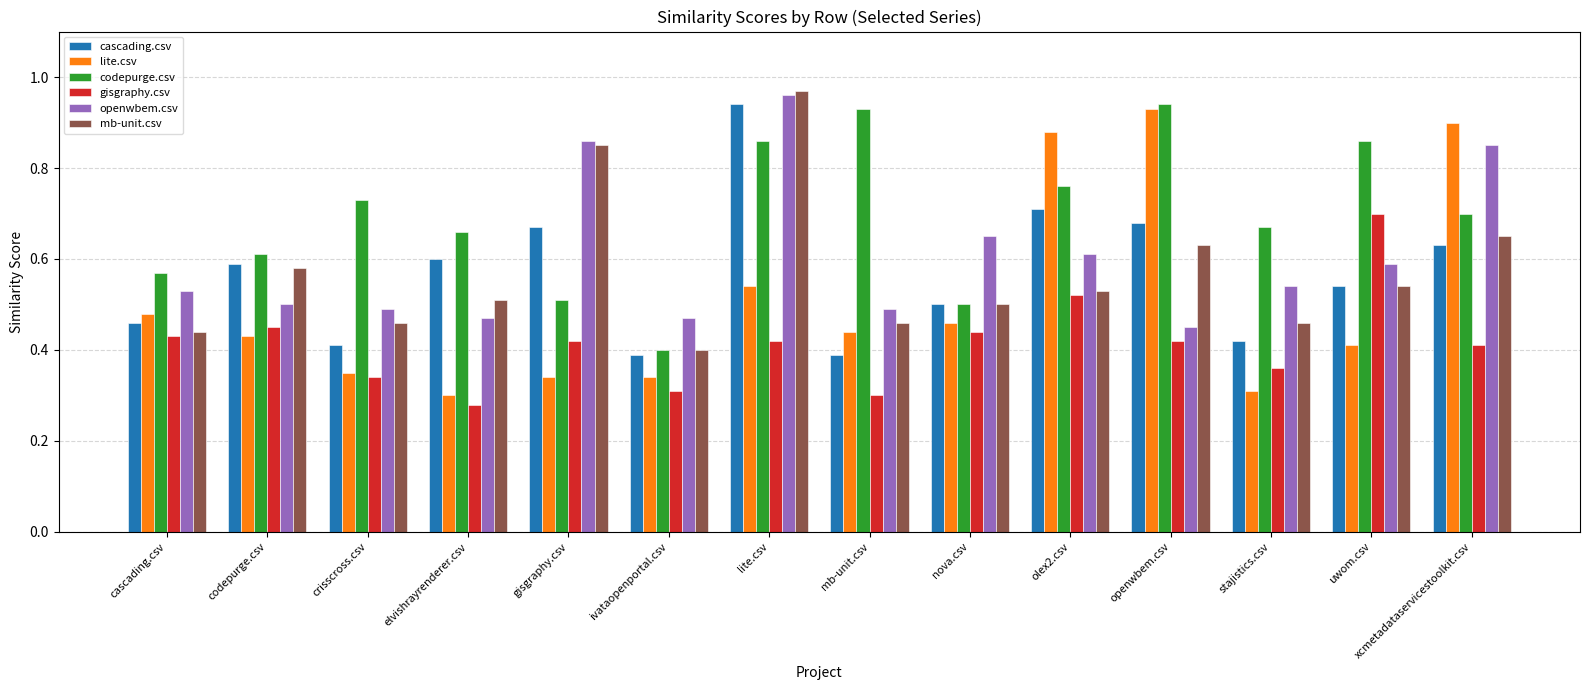

What position from the left is uwom.csv?

13